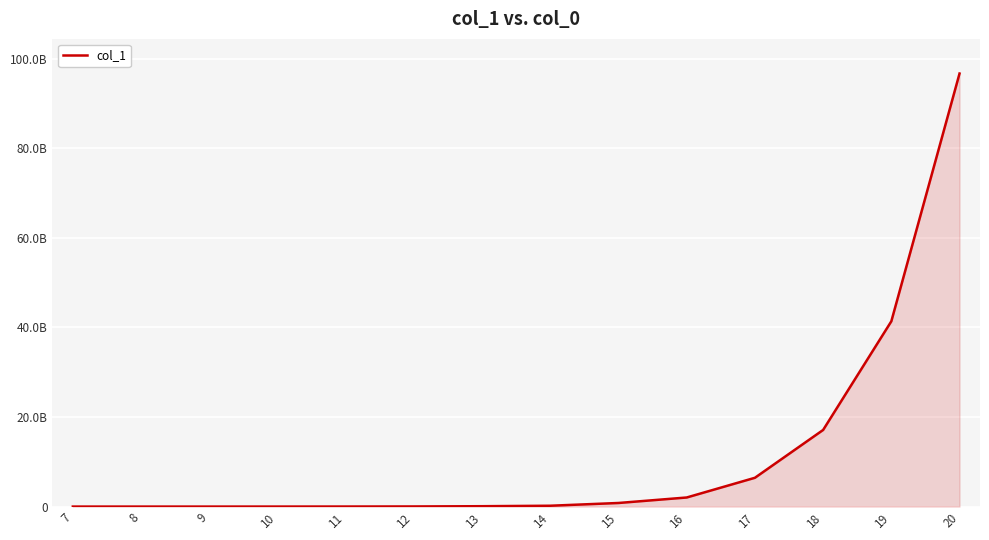

Does the chart have visible grid lines?

Yes